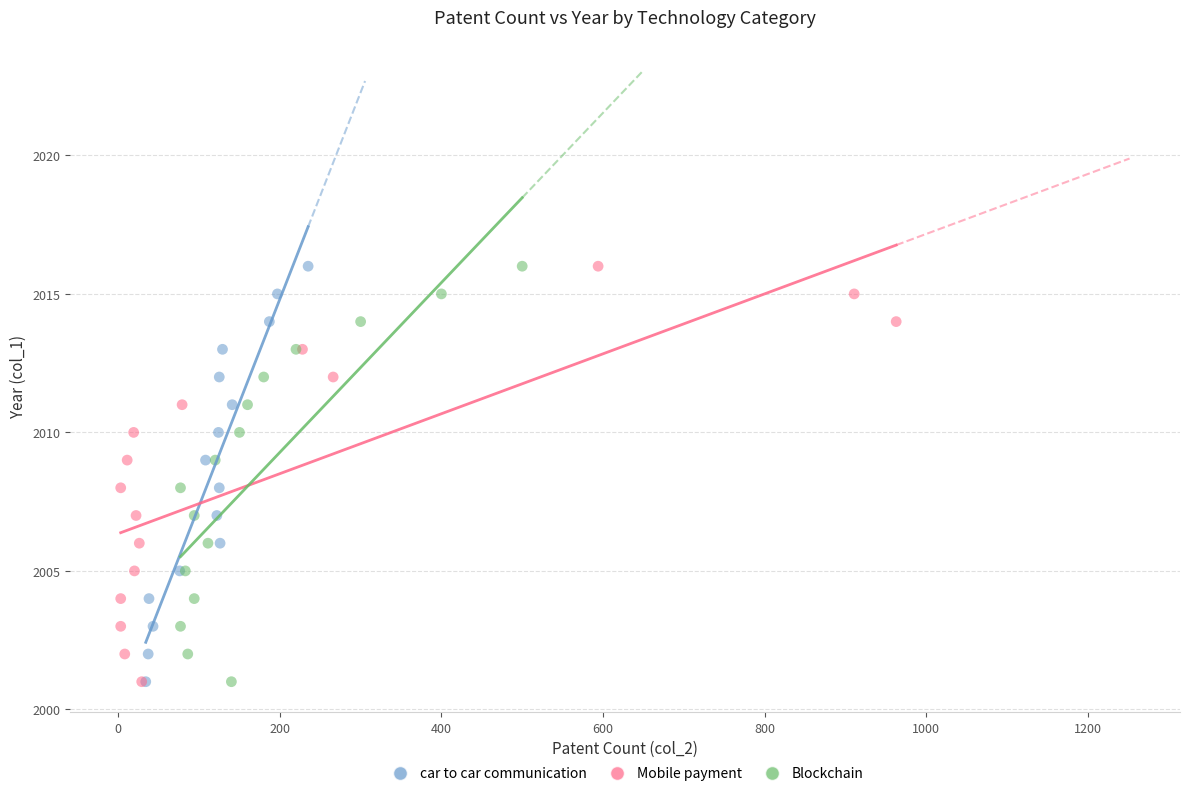

What are all the series names shown in the legend?

car to car communication, Mobile payment, Blockchain